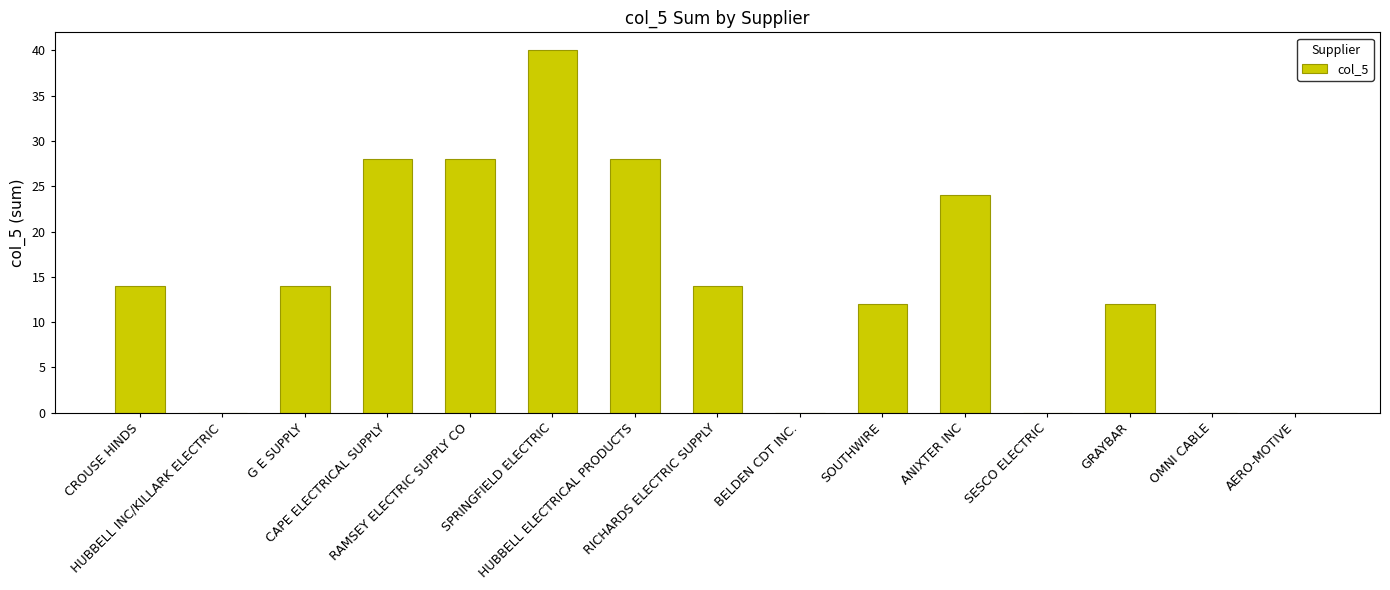

What is the greatest value displayed?

40